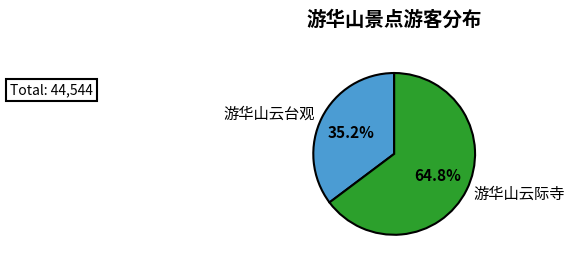

To the nearest percent, what is the combined percentage of 游华山云台观 and 游华山云际寺?

100%